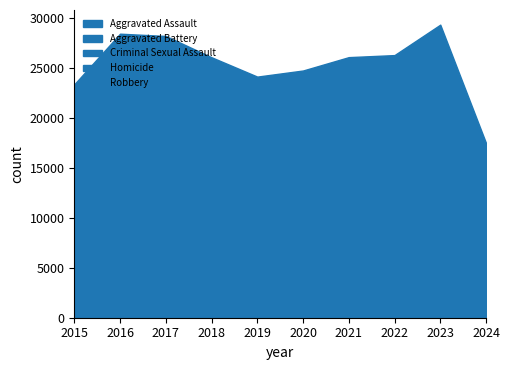

True or false: Criminal Sexual Assault and Homicide cross at least once.

False